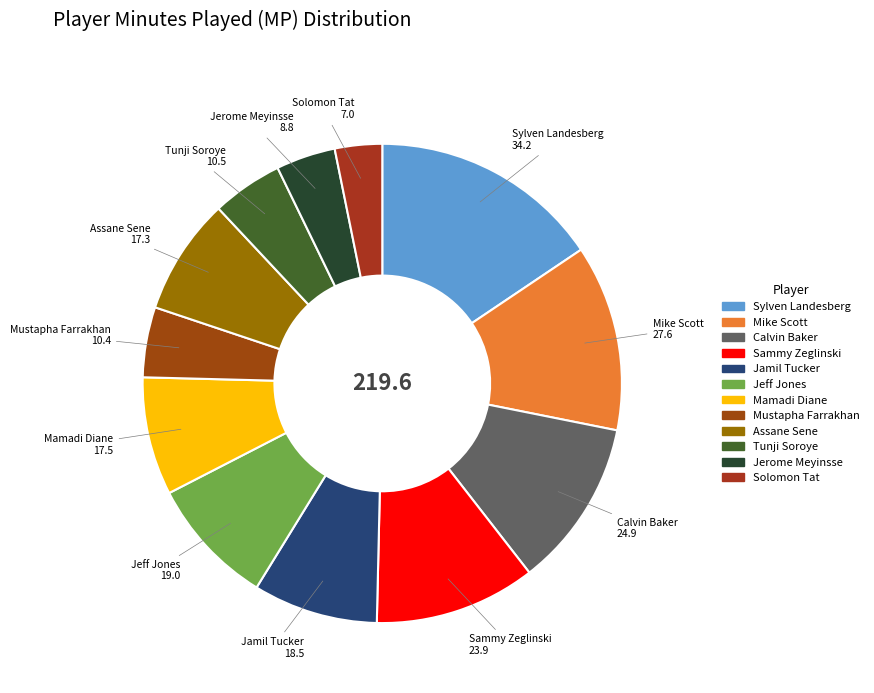

Which slice is the smallest?

Solomon Tat